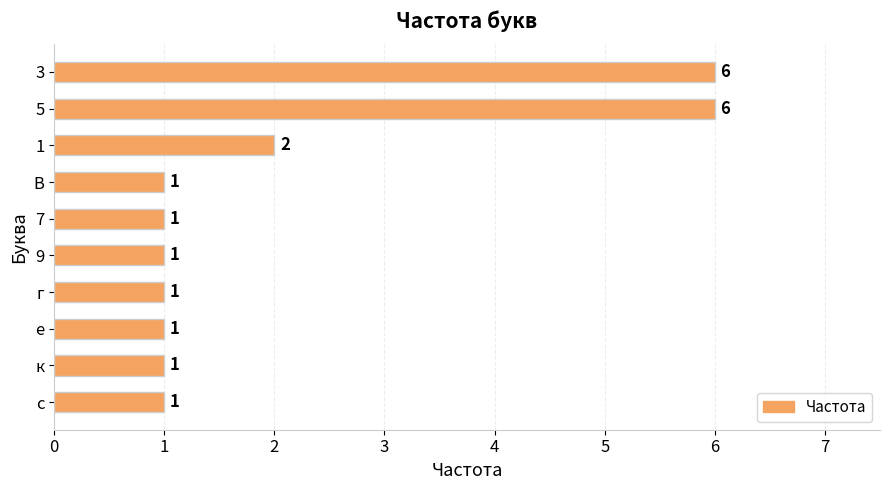

How many values are between 1 and 2?

8